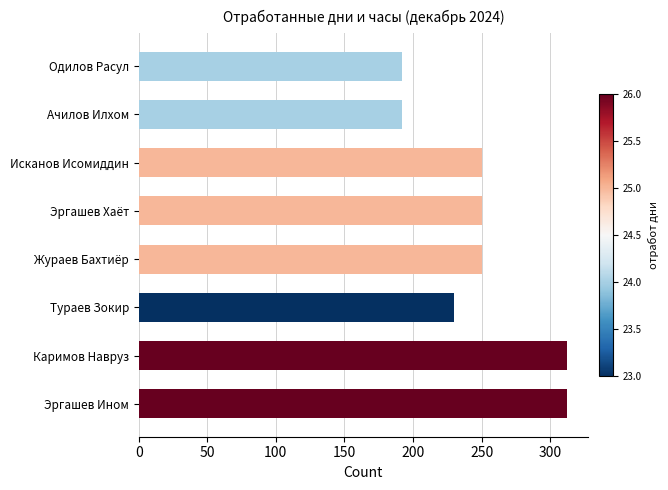

True or false: the data shows 192 at Одилов Расул.

True